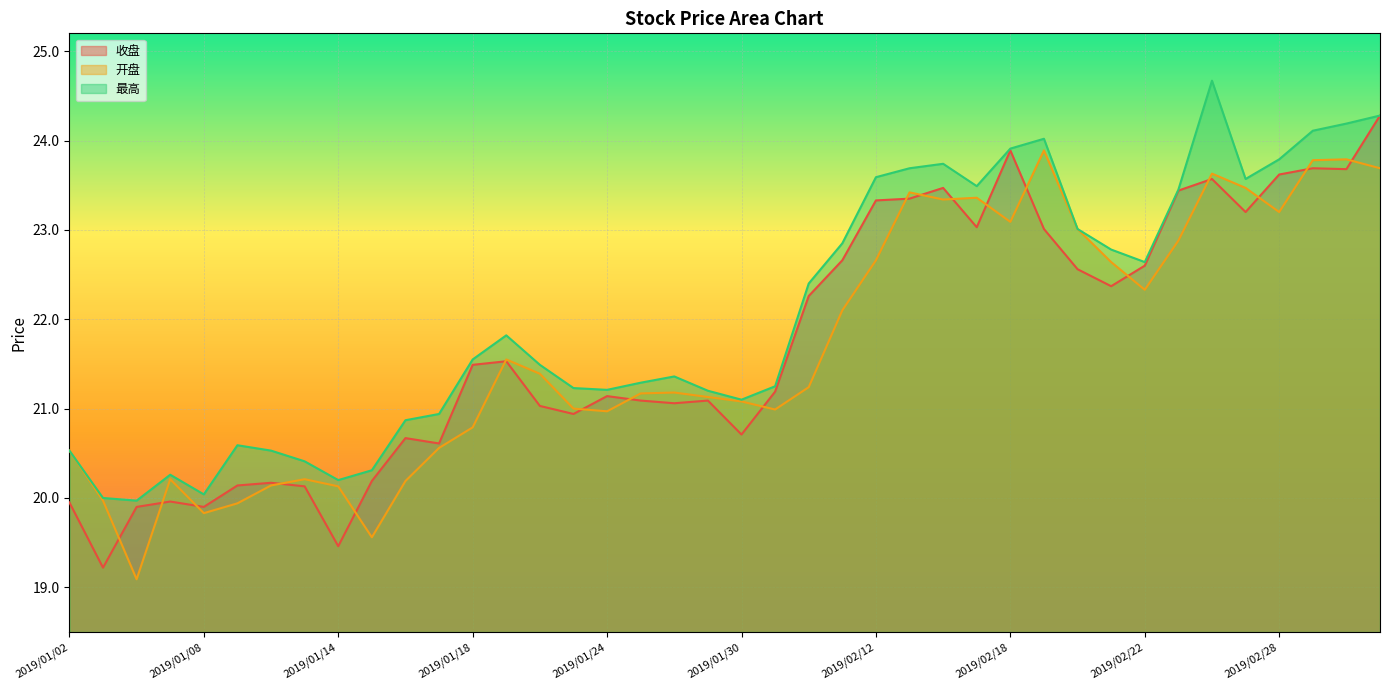

Reading left to right, what are all the values shown in this chart?

收盘: 19.9	19.2	19.9	20.0	19.9	20.1	20.2	20.1	19.5	20.2	20.7	20.6	21.5	21.5	21.0	20.9	21.1	21.1	21.1	21.1	20.7	21.2	22.3	22.7	23.3	23.4	23.5	23.0	23.9	23.0	22.6	22.4	22.6	23.4	23.6	23.2	23.6	23.7	23.7	24.3
开盘: 20.5	20.0	19.1	20.2	19.8	19.9	20.1	20.2	20.1	19.6	20.2	20.6	20.8	21.6	21.4	21.0	21.0	21.2	21.2	21.1	21.1	21.0	21.2	22.1	22.7	23.4	23.3	23.4	23.1	23.9	23.0	22.6	22.3	22.9	23.6	23.5	23.2	23.8	23.8	23.7
最高: 20.5	20.0	20.0	20.3	20.0	20.6	20.5	20.4	20.2	20.3	20.9	20.9	21.6	21.8	21.5	21.2	21.2	21.3	21.4	21.2	21.1	21.2	22.4	22.9	23.6	23.7	23.7	23.5	23.9	24.0	23.0	22.8	22.6	23.4	24.7	23.6	23.8	24.1	24.2	24.3